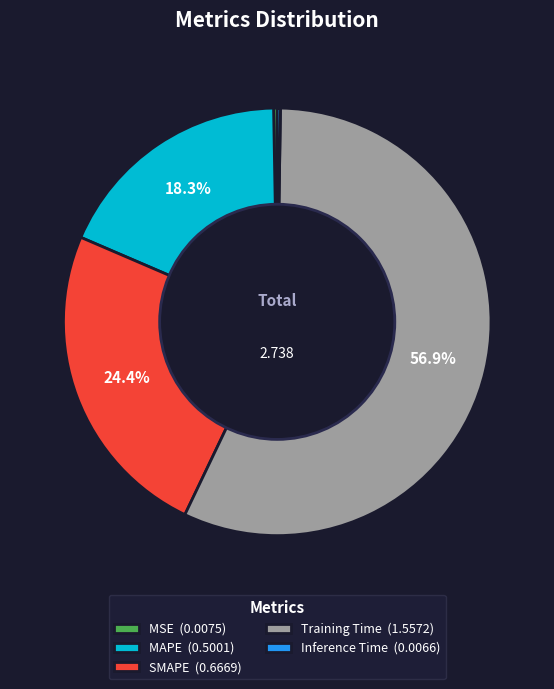

Is Training Time (1.5572) the majority of the pie?

Yes